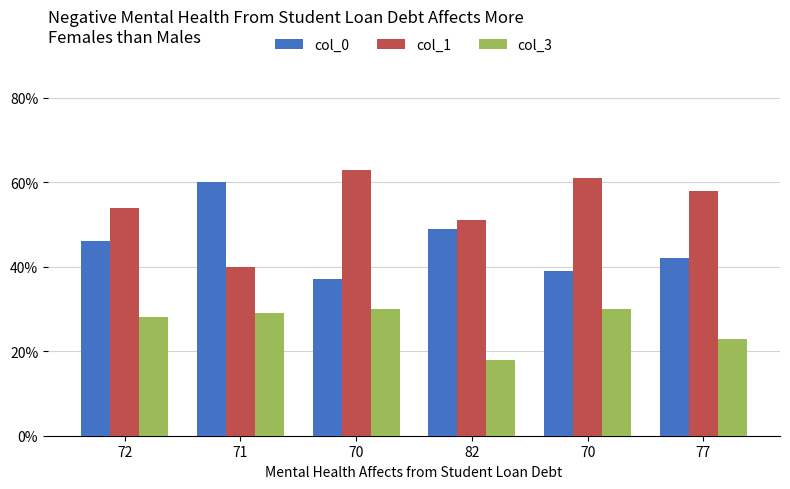

How many values in the col_0 series are below 46?

3